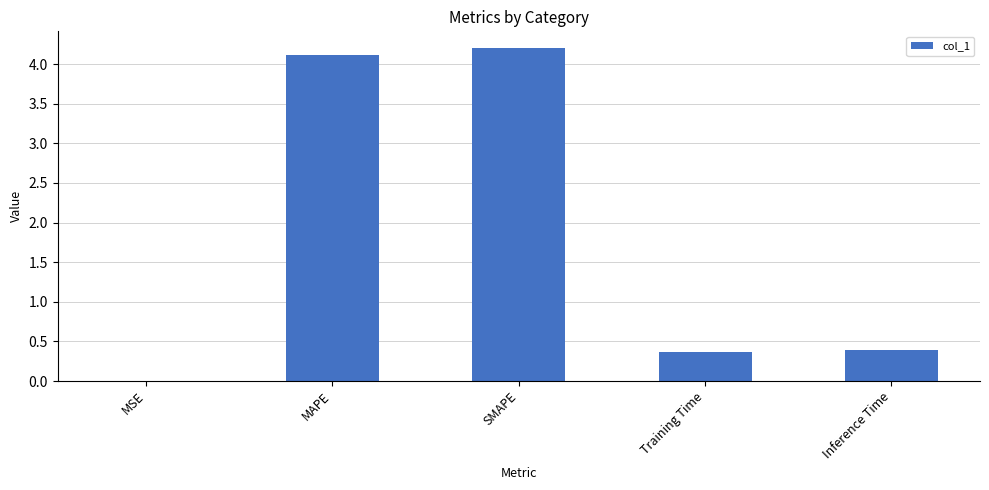

How many categories are shown in the chart?

5